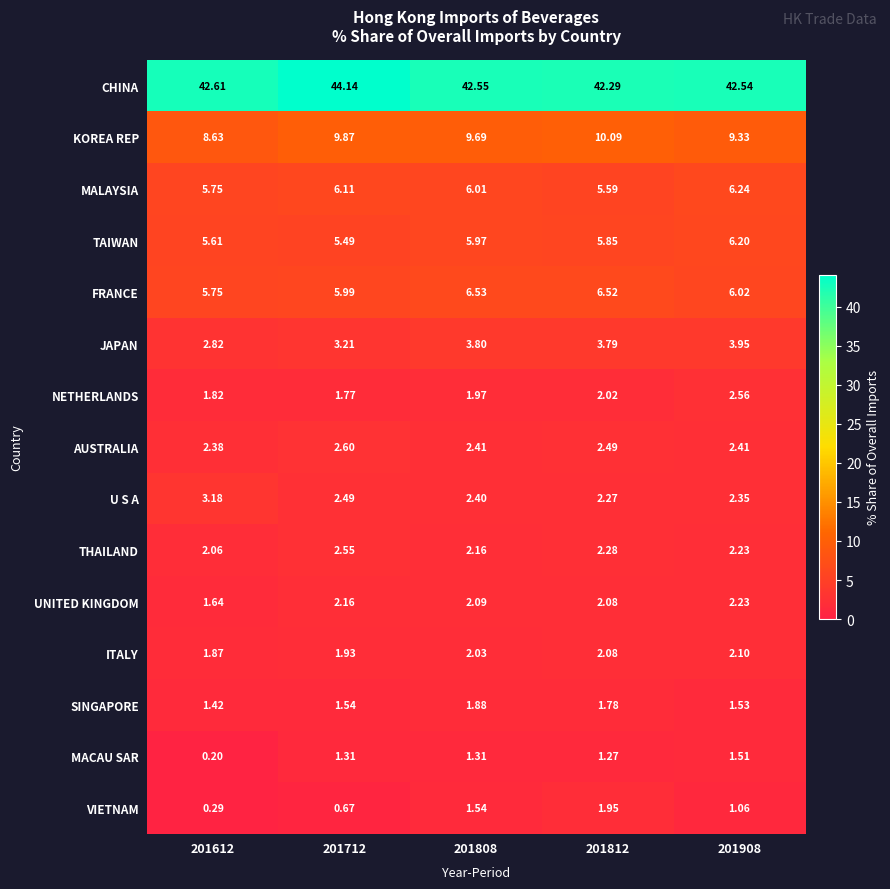

Which series has the largest total across all categories?

CHINA